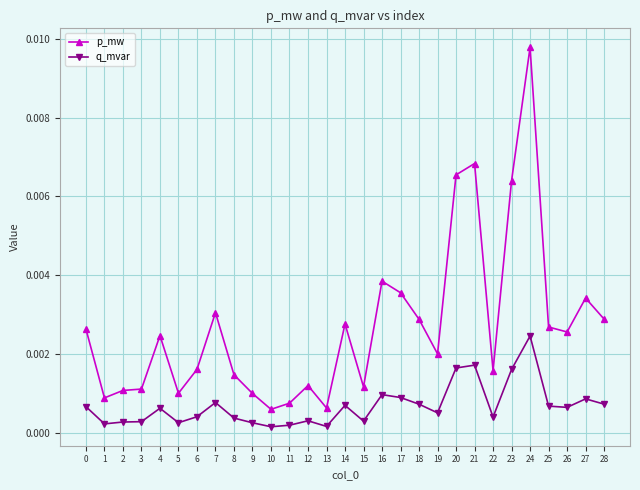

Rank the series by their average value, from lowest to highest.

q_mvar, p_mw